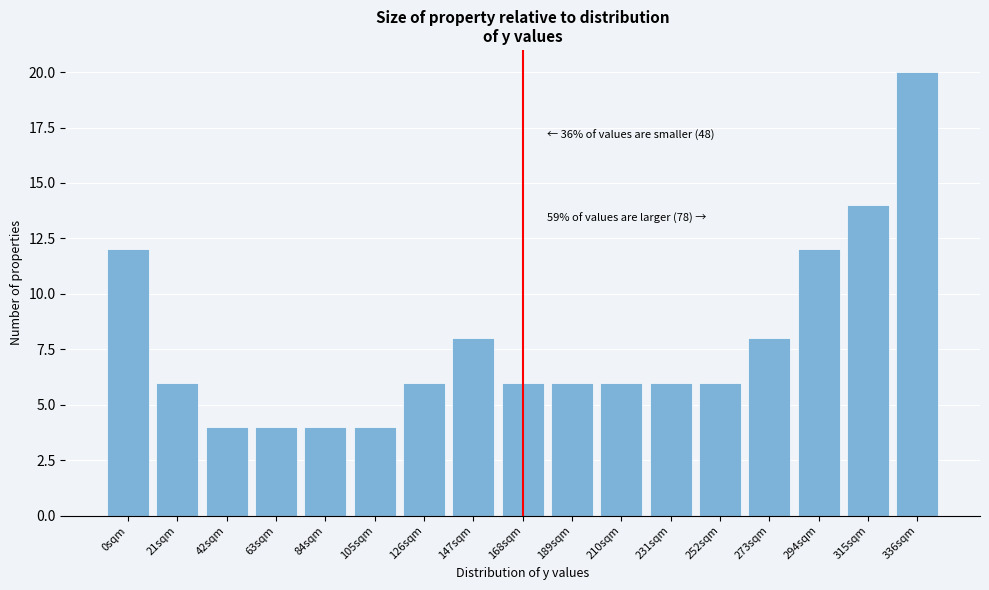

Reading right to left, what are all the values shown in this chart?

336sqm=20	315sqm=14	294sqm=12	273sqm=8	252sqm=6	231sqm=6	210sqm=6	189sqm=6	168sqm=6	147sqm=8	126sqm=6	105sqm=4	84sqm=4	63sqm=4	42sqm=4	21sqm=6	0sqm=12